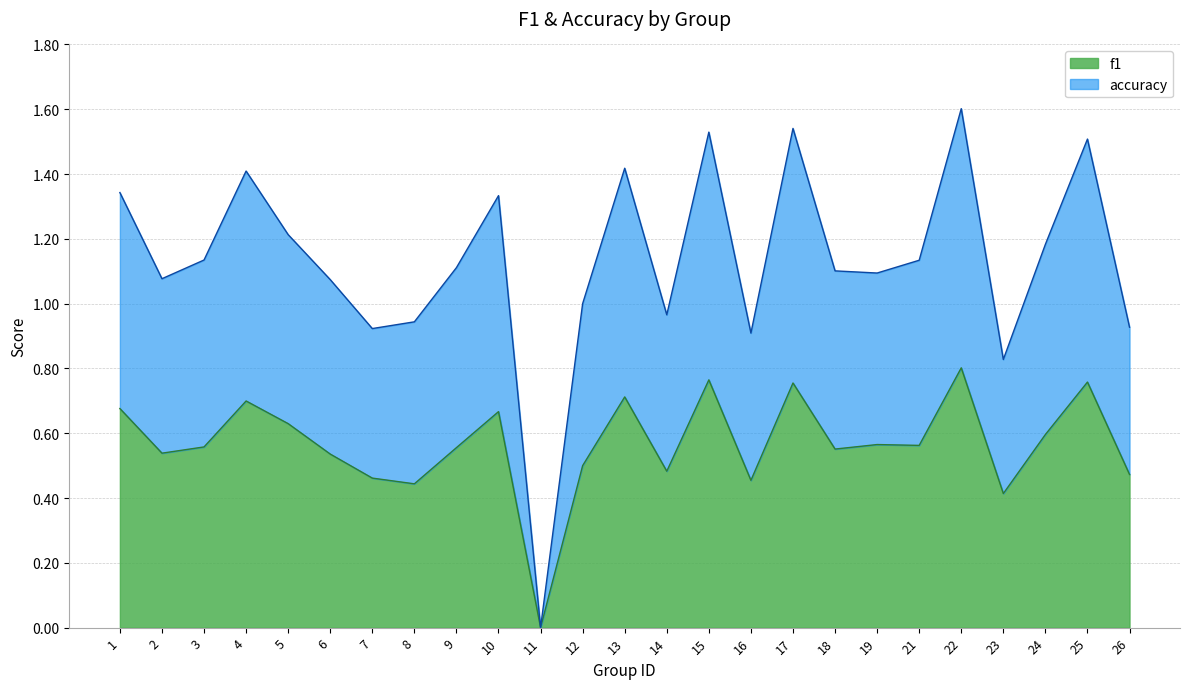

Where is f1 nearest to the value 0?

11